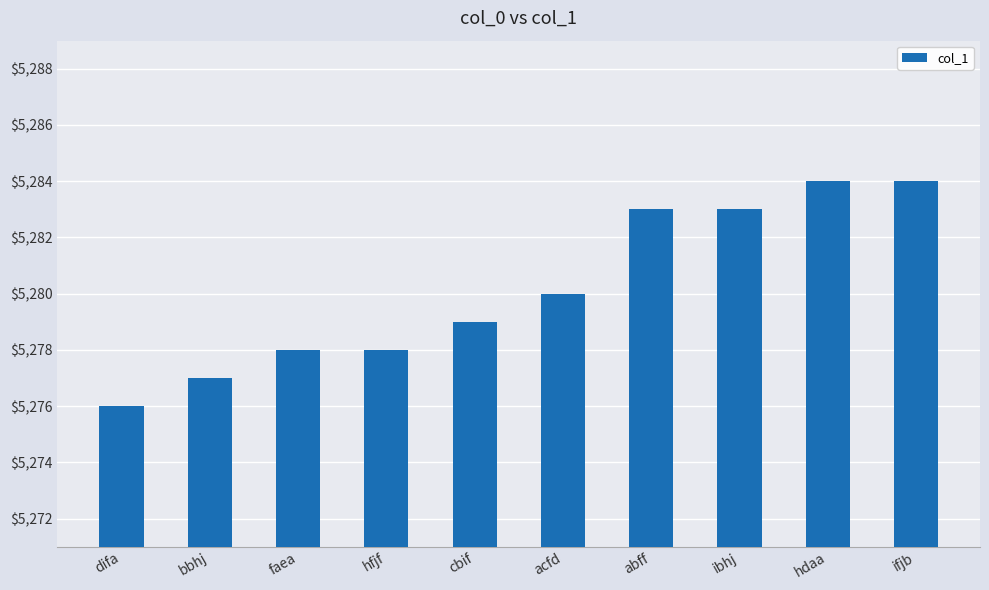

Which category has the lowest value across all series?

difa